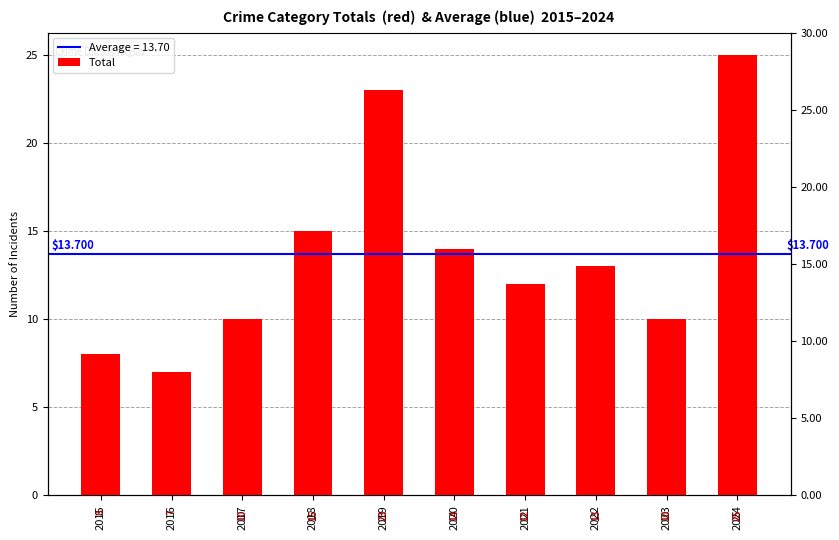

How many categories are shown in the chart?

10